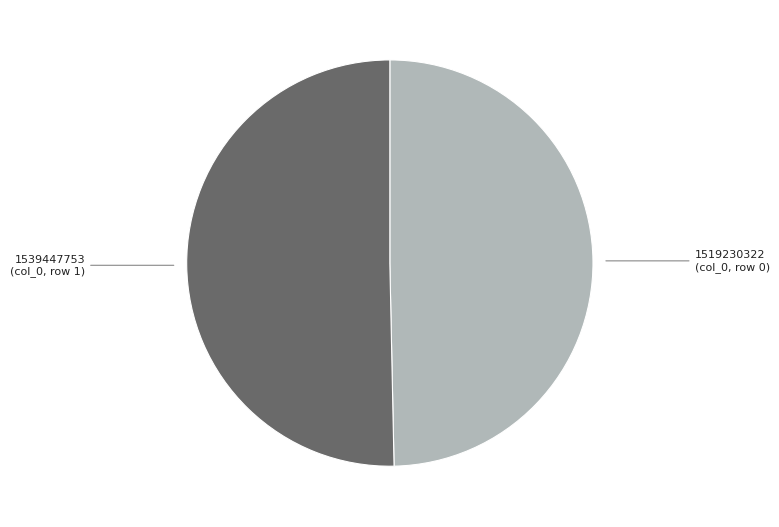

Which has a higher value, 1519230322 or 1539447753?

1539447753